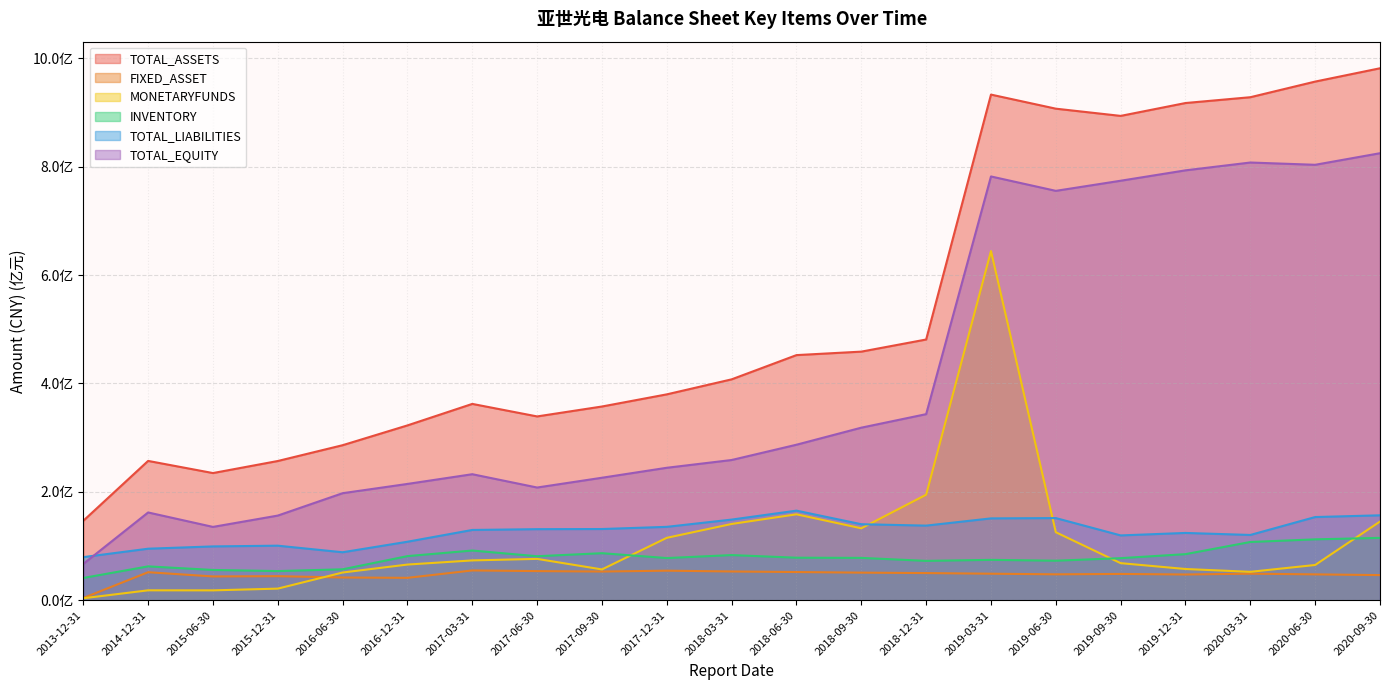

What is the highest value of the TOTAL_ASSETS series?

981438658.7